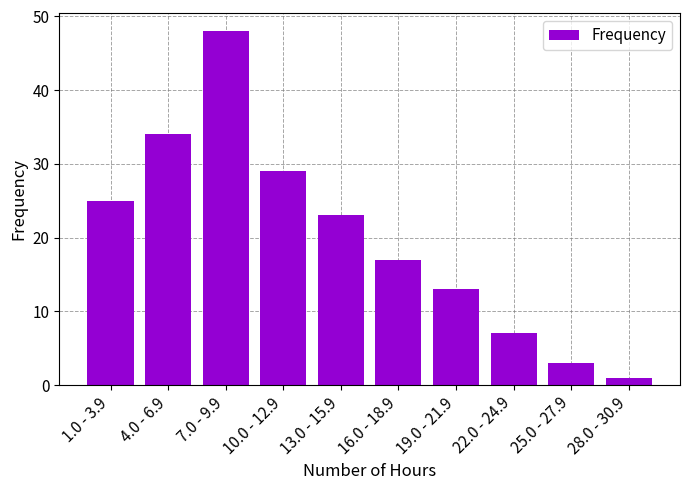

List the labels in order of value, largest first.

7.0 - 9.9, 4.0 - 6.9, 10.0 - 12.9, 1.0 - 3.9, 13.0 - 15.9, 16.0 - 18.9, 19.0 - 21.9, 22.0 - 24.9, 25.0 - 27.9, 28.0 - 30.9